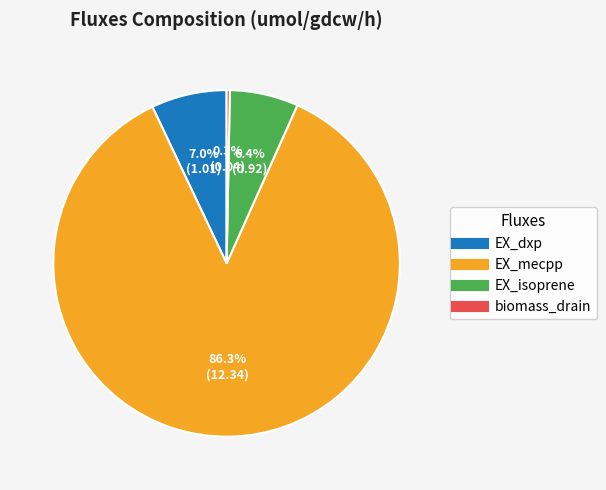

What percentage do biomass_drain and EX_dxp together represent?

7.3%